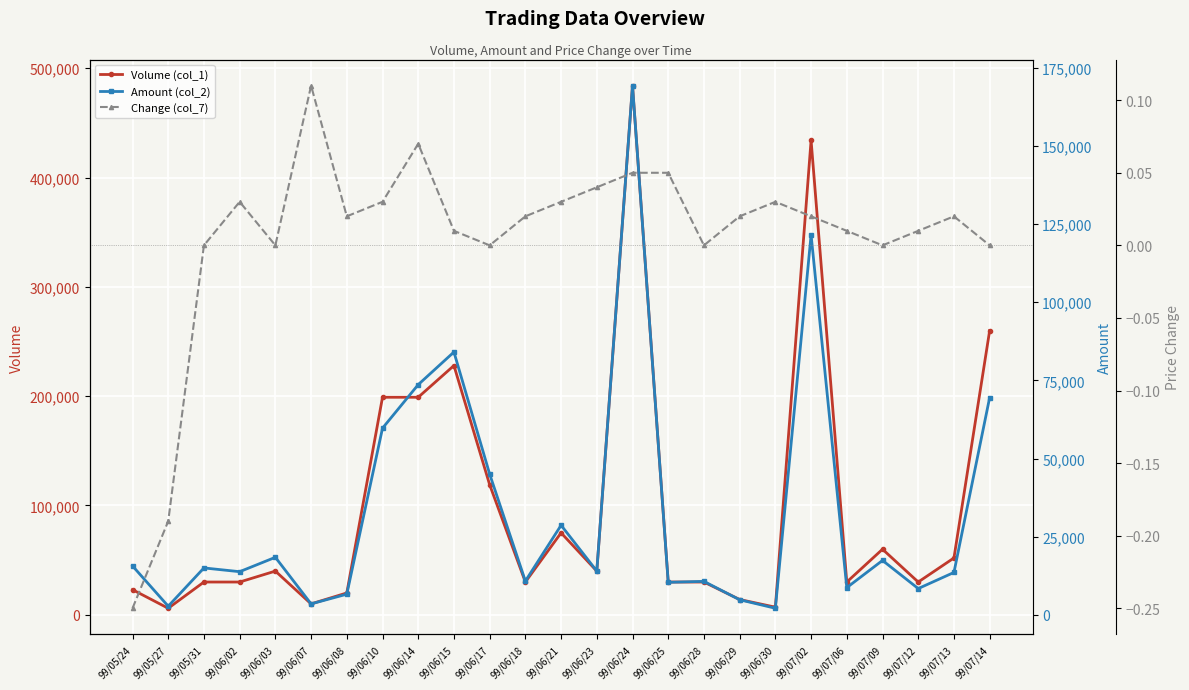

What position from the left is 99/06/18?

12